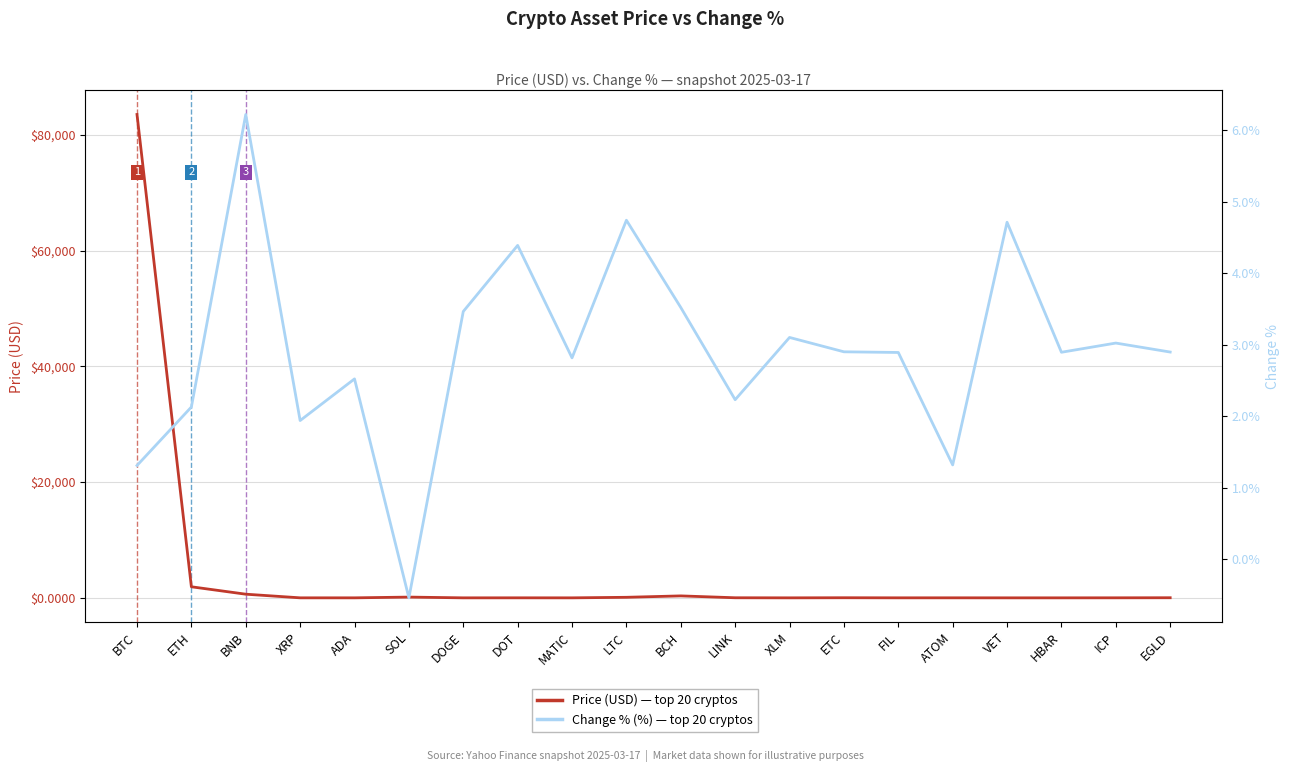

Is this an area chart (filled region under the line)?

No